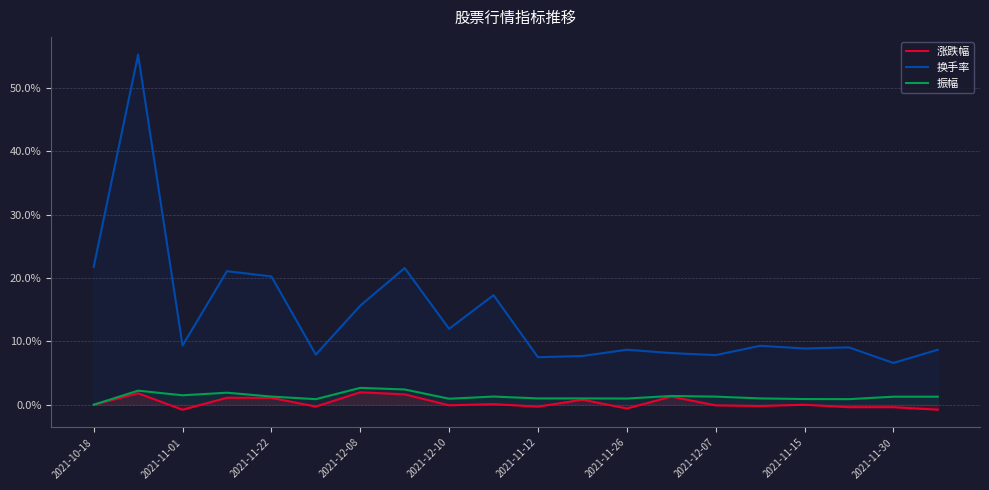

Does the chart display data point markers on the line(s)?

No